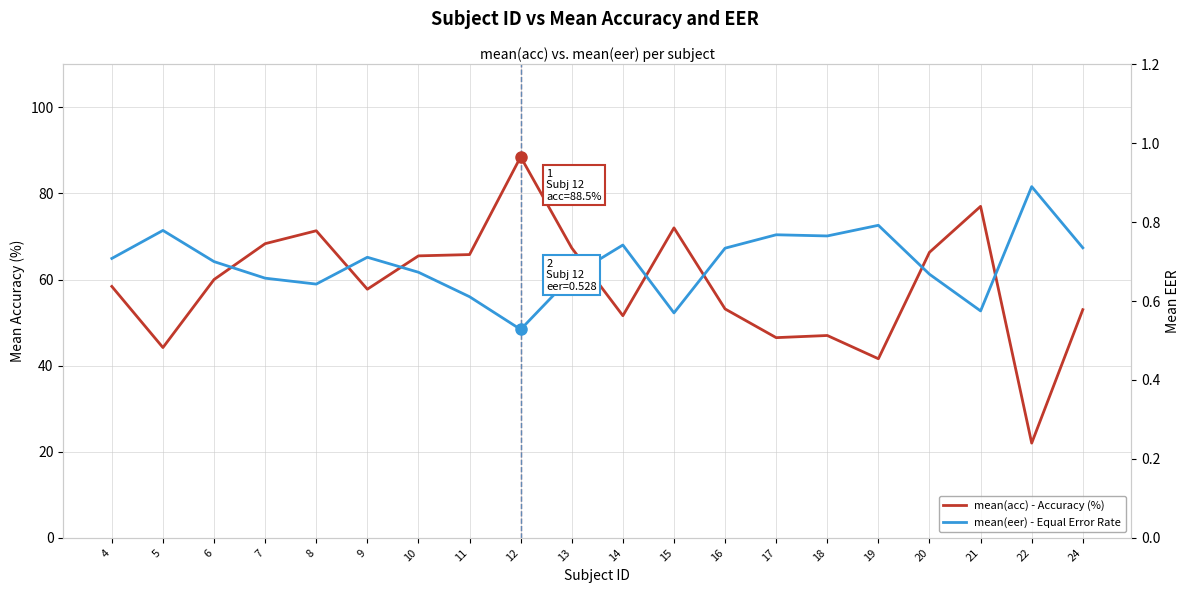

What is the value of the mean(acc) point at the 19th from the left?

22.0